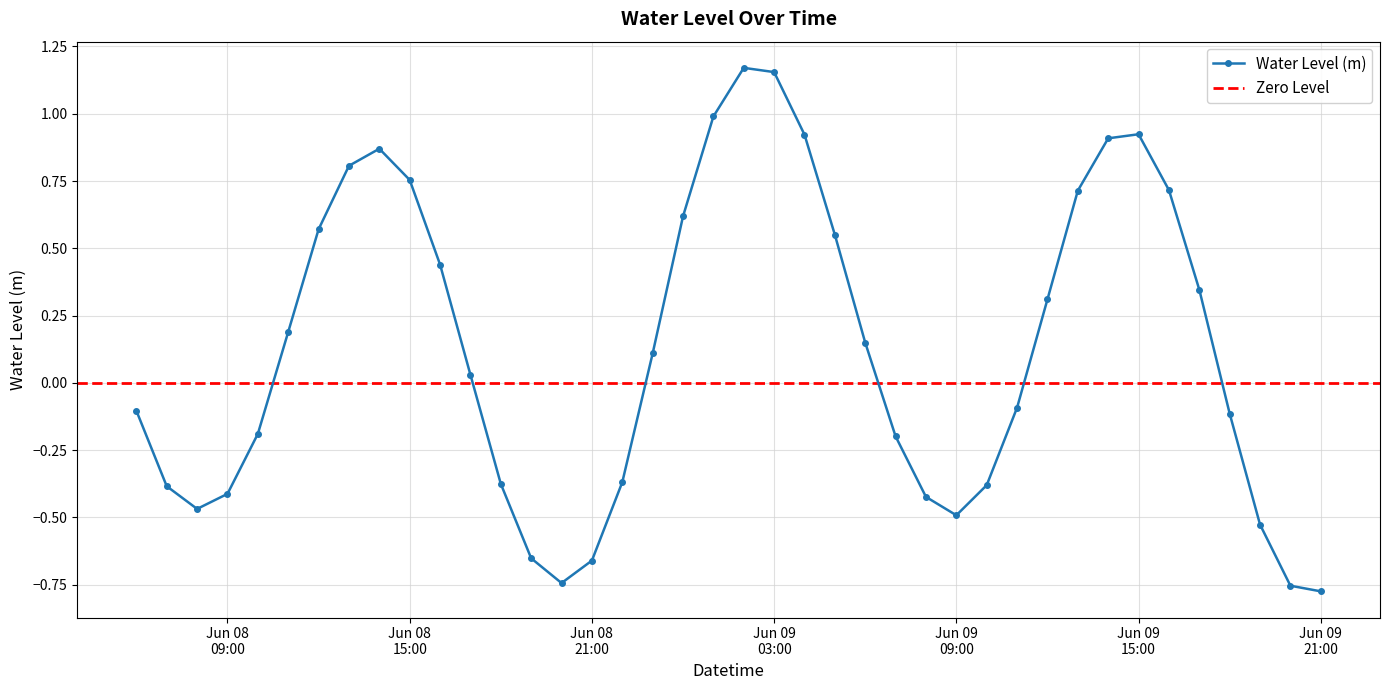

The chart shows a value of -0.5 at 2025-06-08 22:00:00. True or false?

False